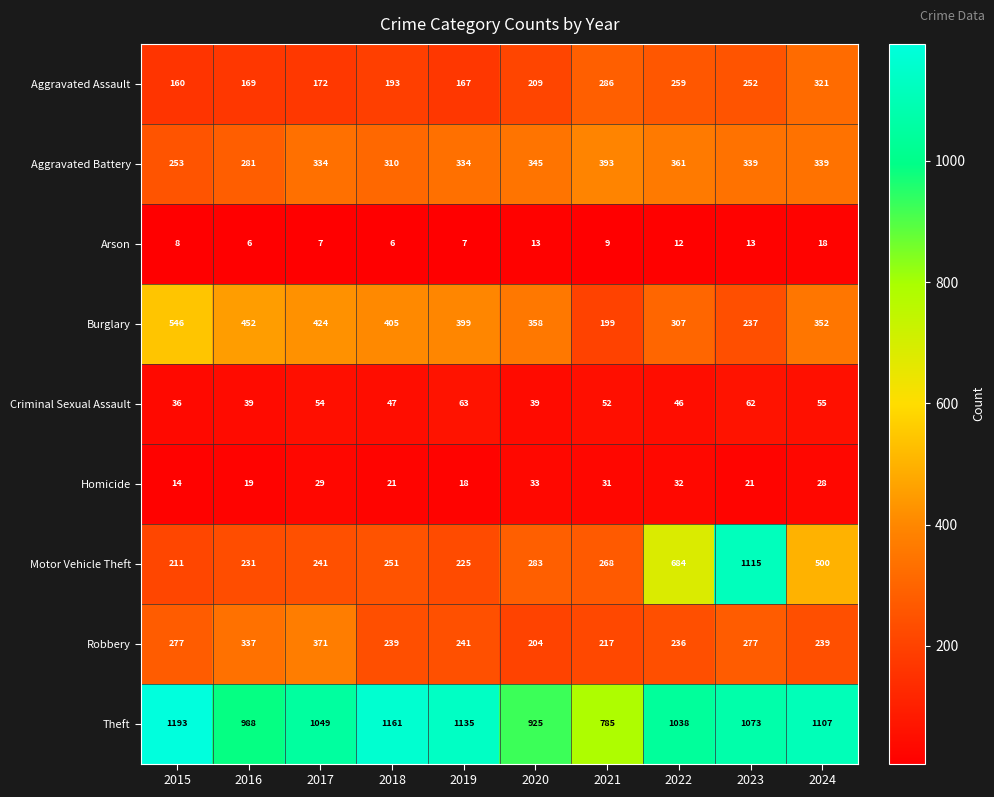

The value of Robbery at 2017 is 371. True or false?

True